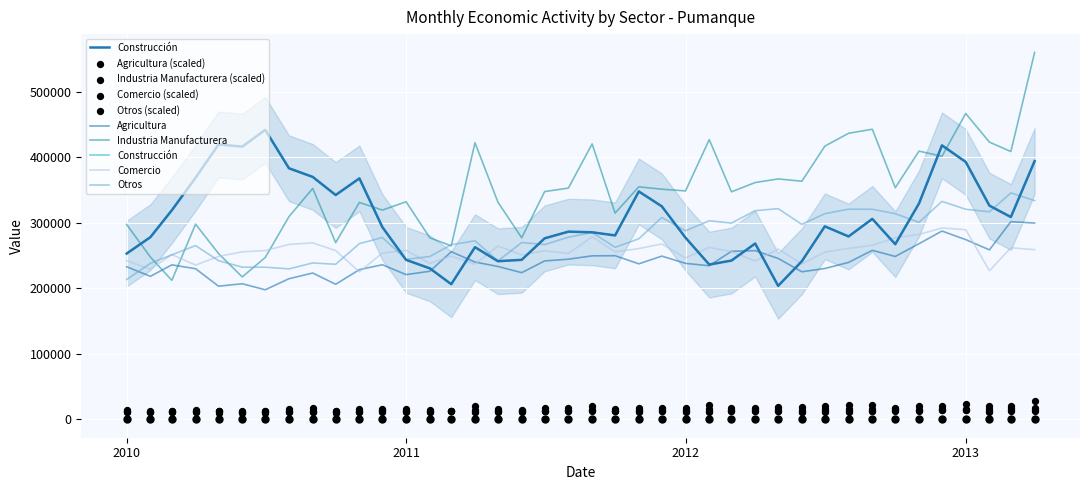

Which series has the largest Y range (max minus min)?

Industria Manufacturera